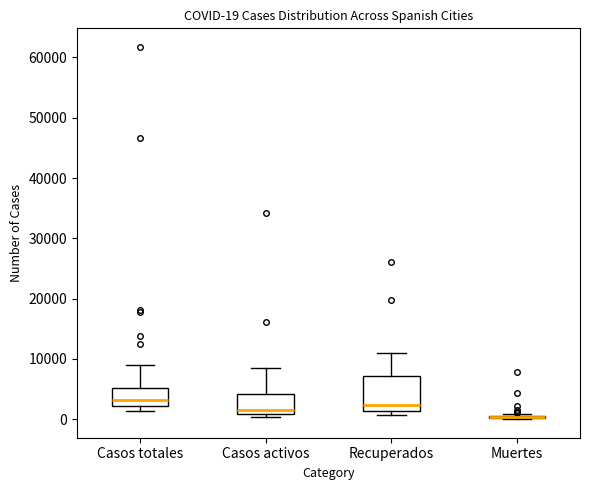

Which box is the tallest, from its lower edge to its upper edge?

Recuperados